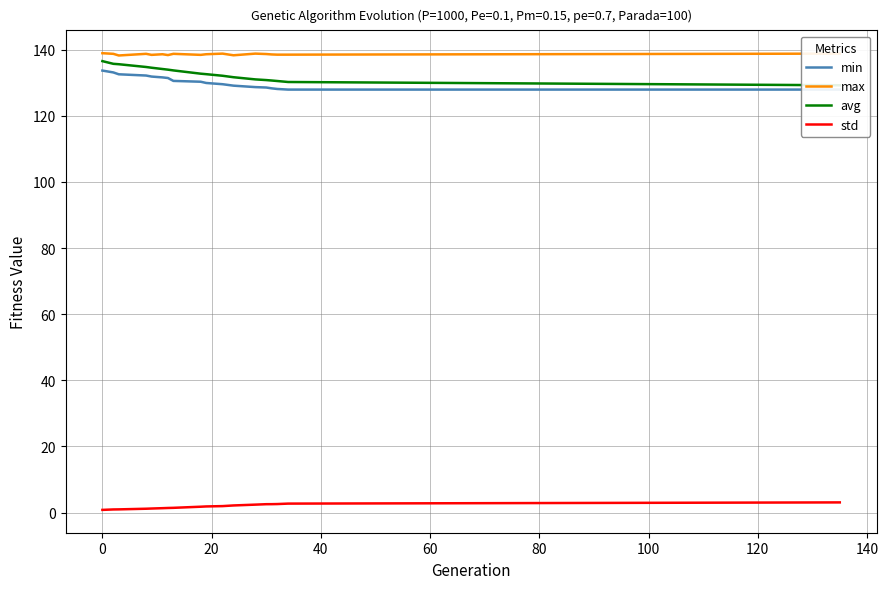

Does the chart have visible grid lines?

Yes